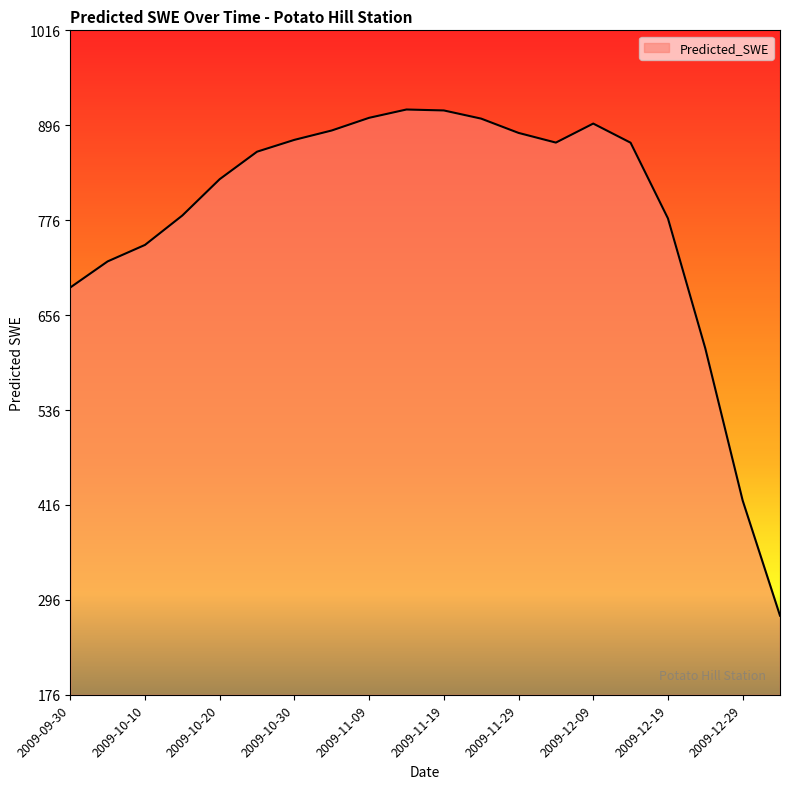

What is the difference between the maximum and minimum values?

639.3